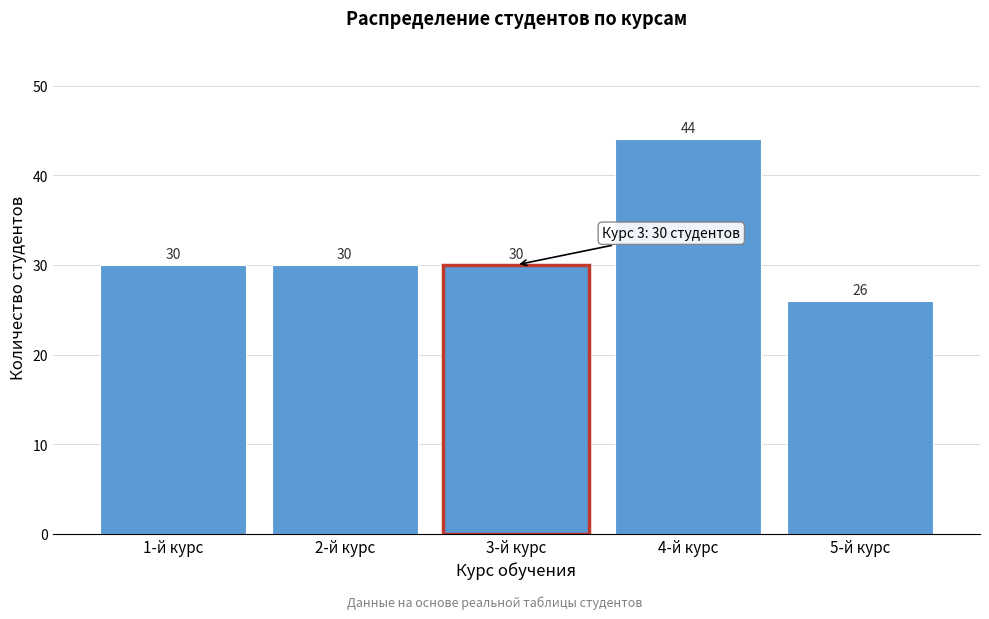

Reading left to right, what are all the values shown in this chart?

1-й курс=30	2-й курс=30	3-й курс=30	4-й курс=44	5-й курс=26